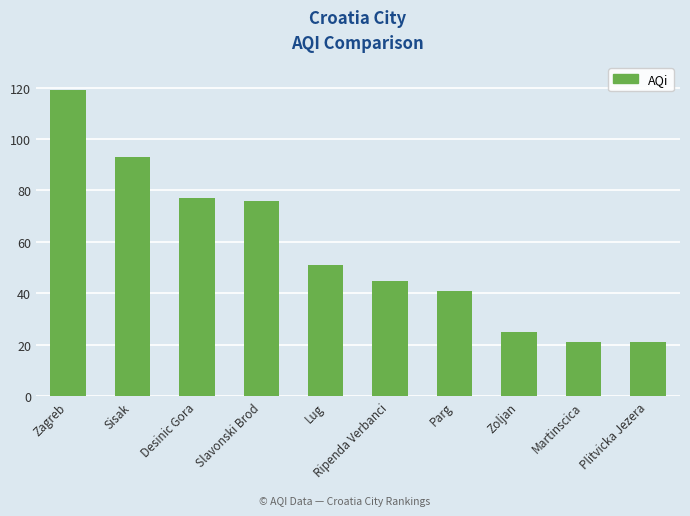

Where does the data first go above 51?

Zagreb